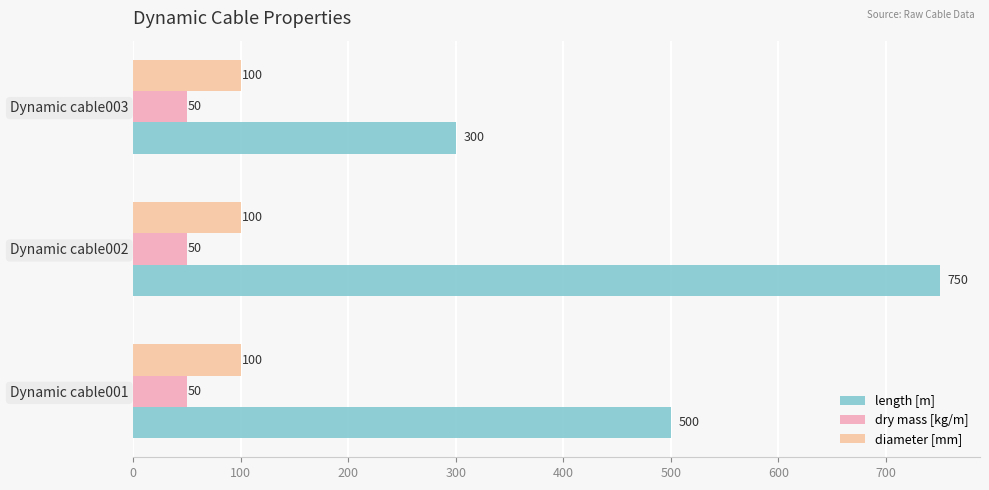

At which category is the sum across all series the highest?

Dynamic cable002